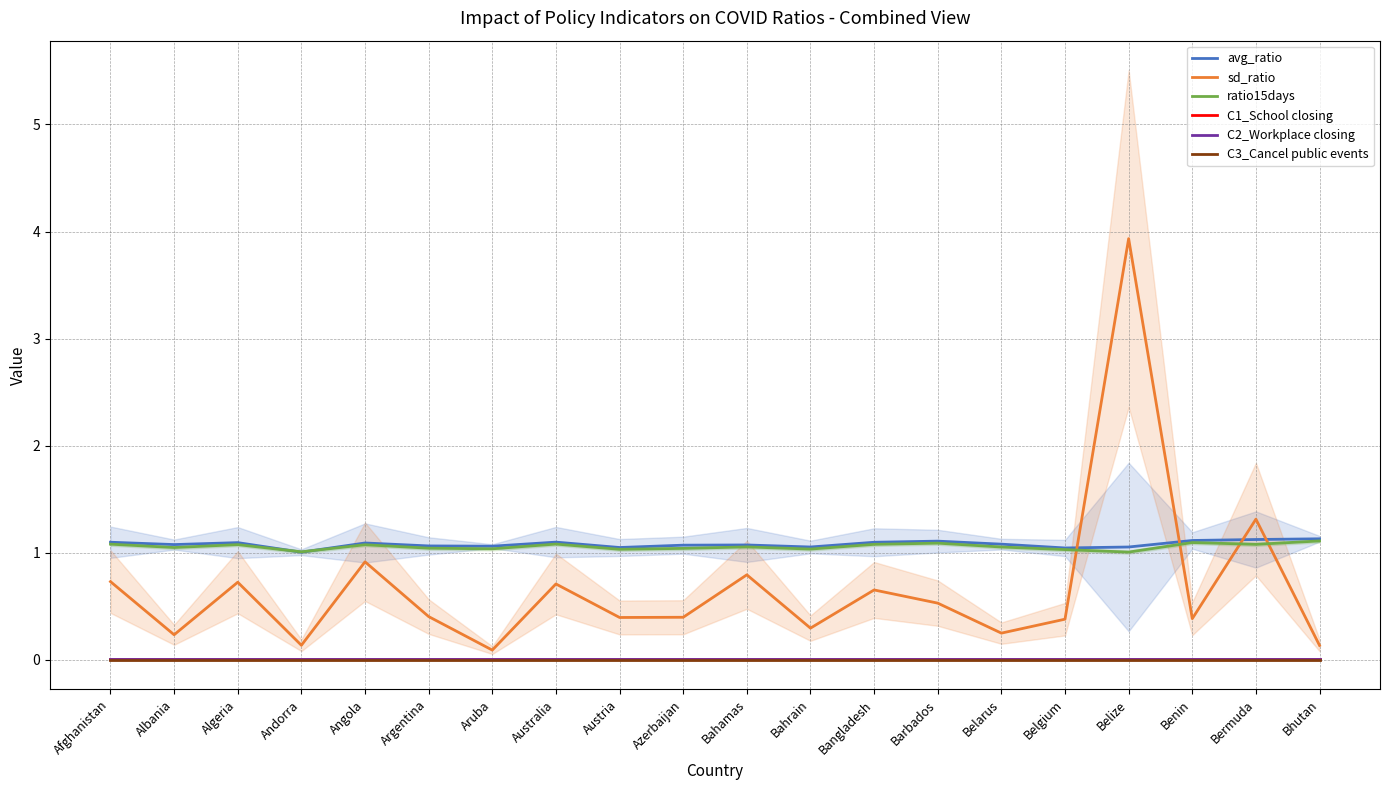

What is the label of the 16th point from the right?

Angola